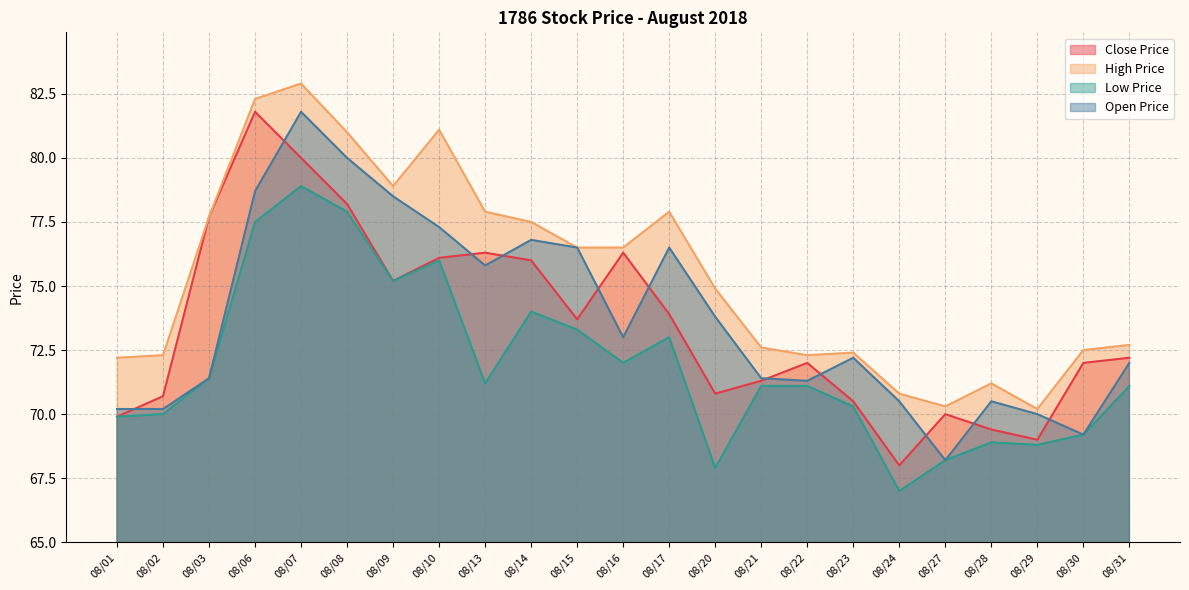

How many lines are shown in the chart?

4